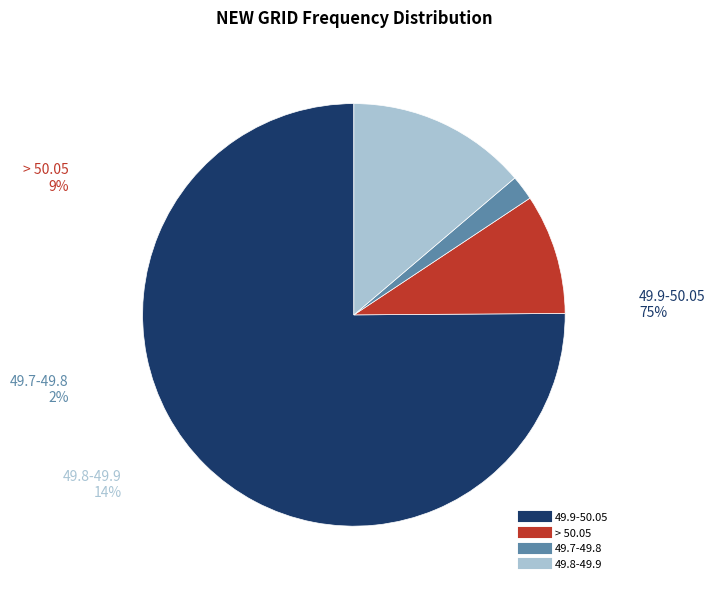

How many segments does this pie chart have?

4